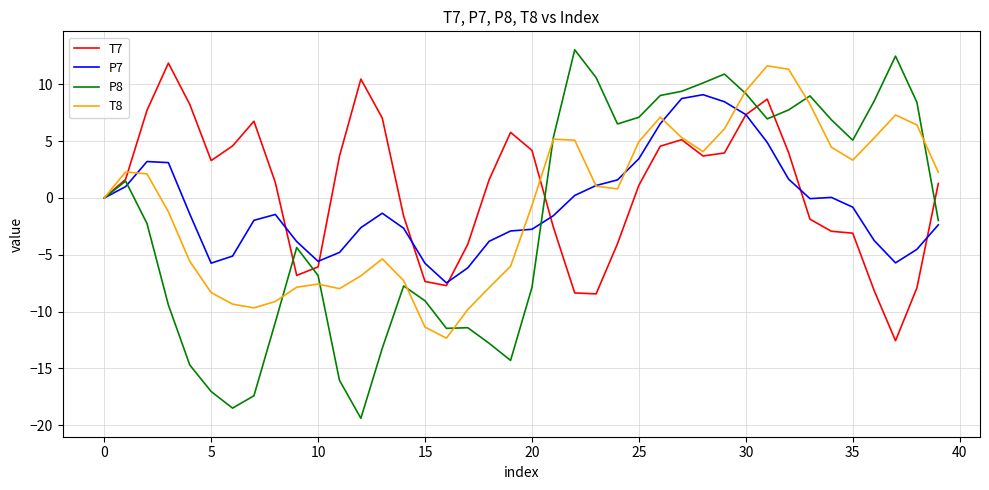

How many lines are shown in the chart?

4